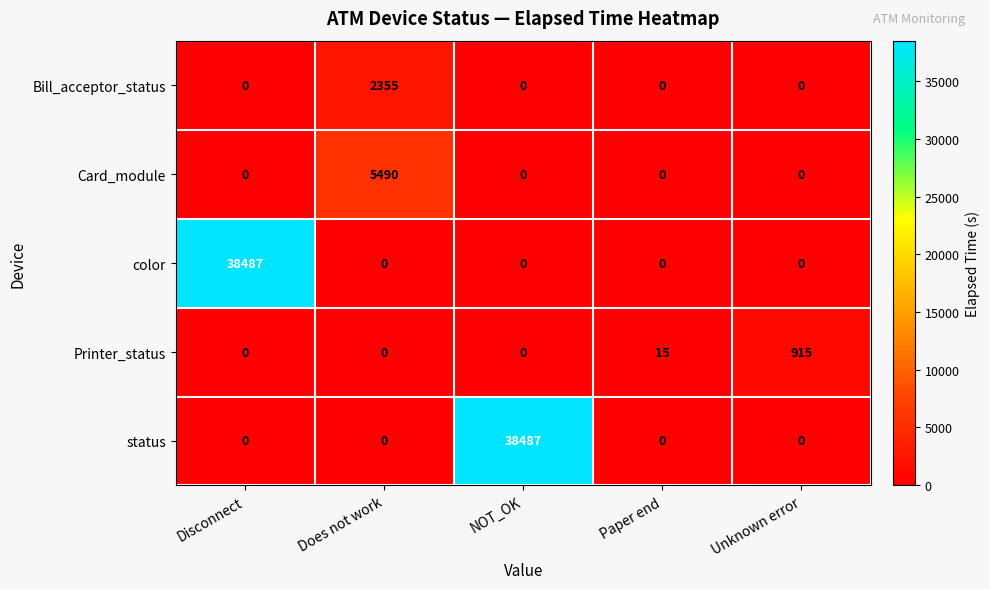

What is the total value across all series at Paper end?

15